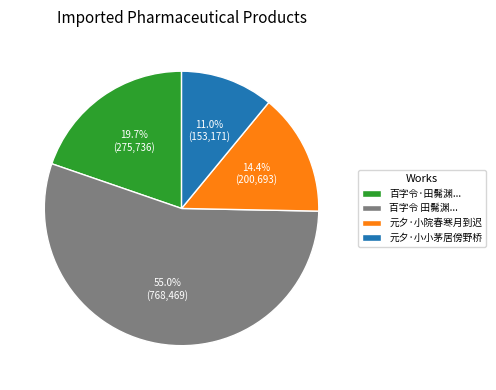

How many slices are in this pie chart?

4